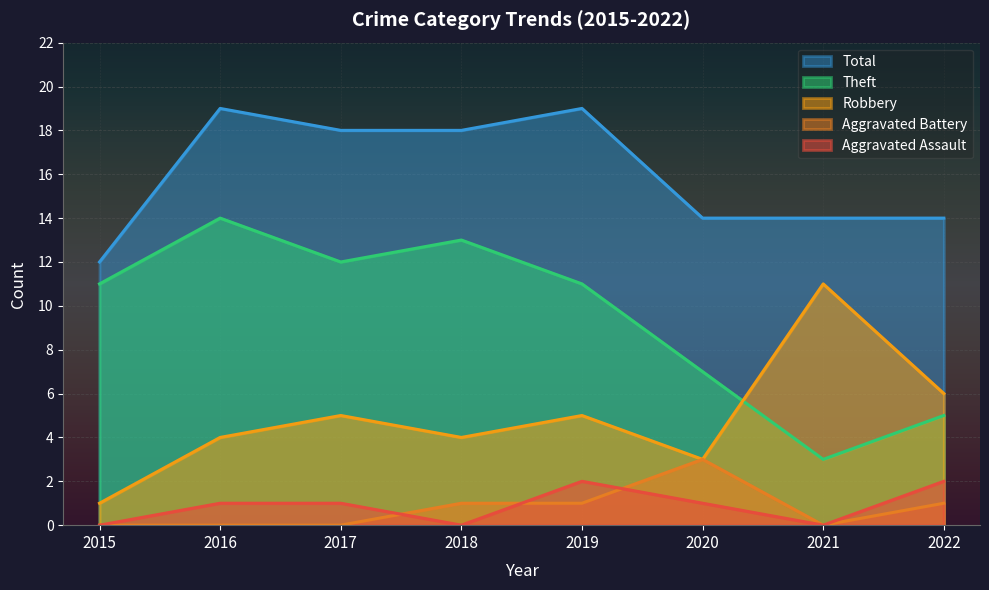

At which label does Robbery first exceed 5?

2021